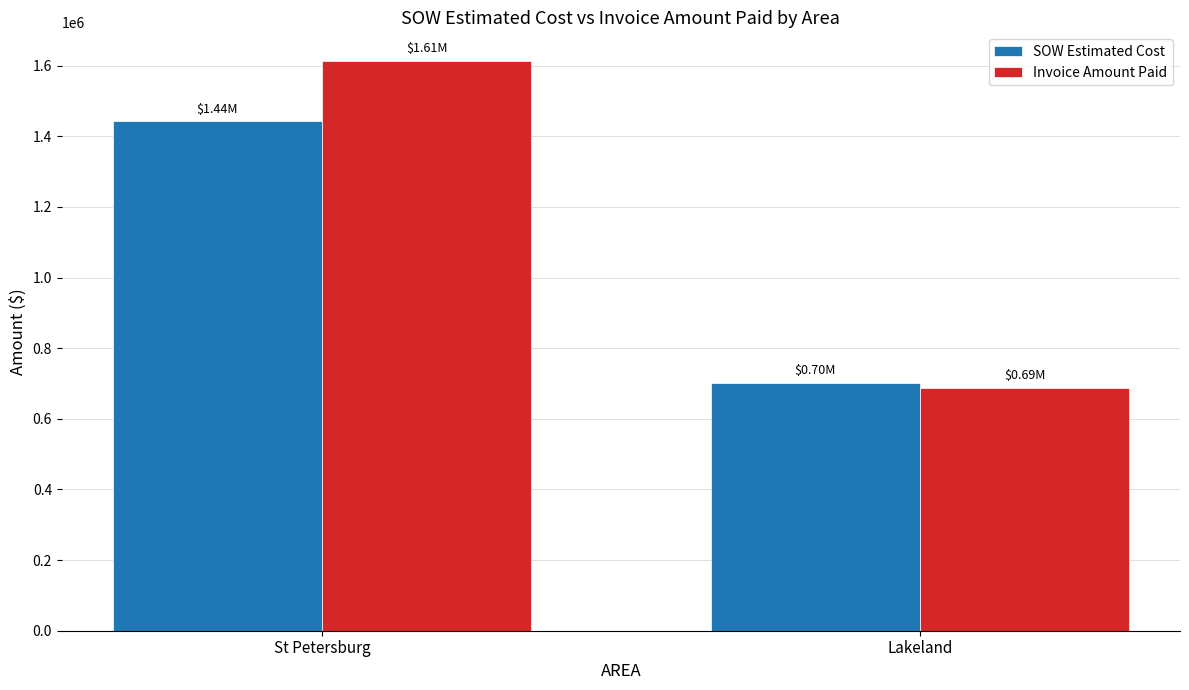

At which label does Invoice Amount Paid first exceed 1613826?

St Petersburg